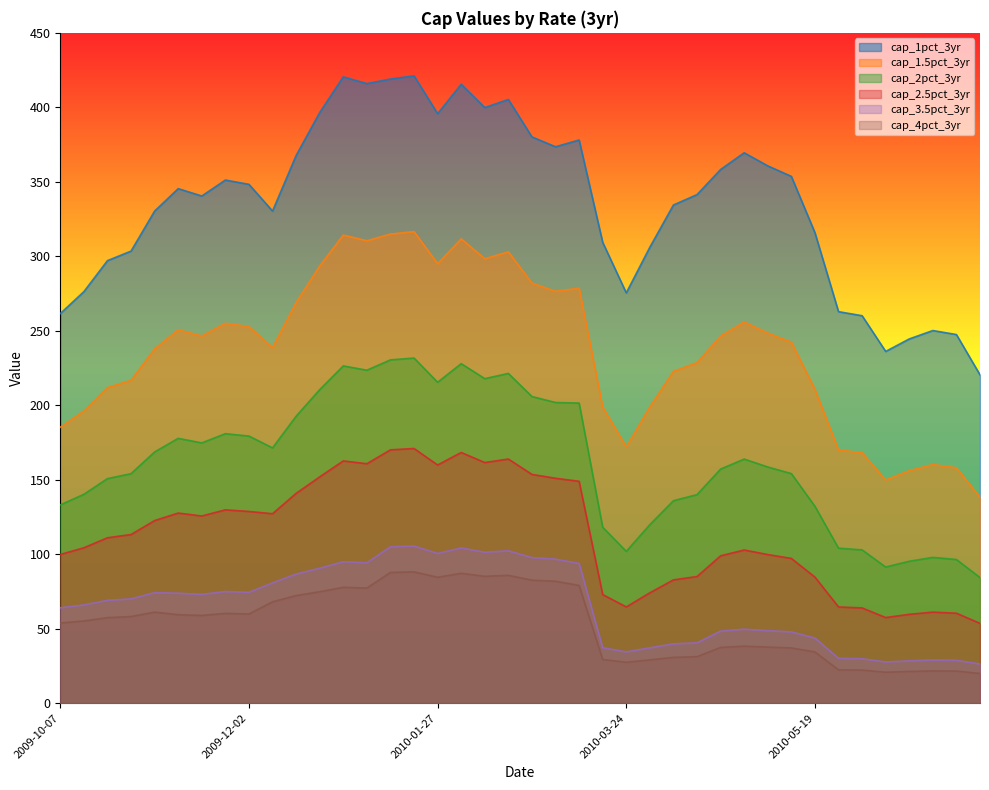

How many lines are shown in the chart?

6